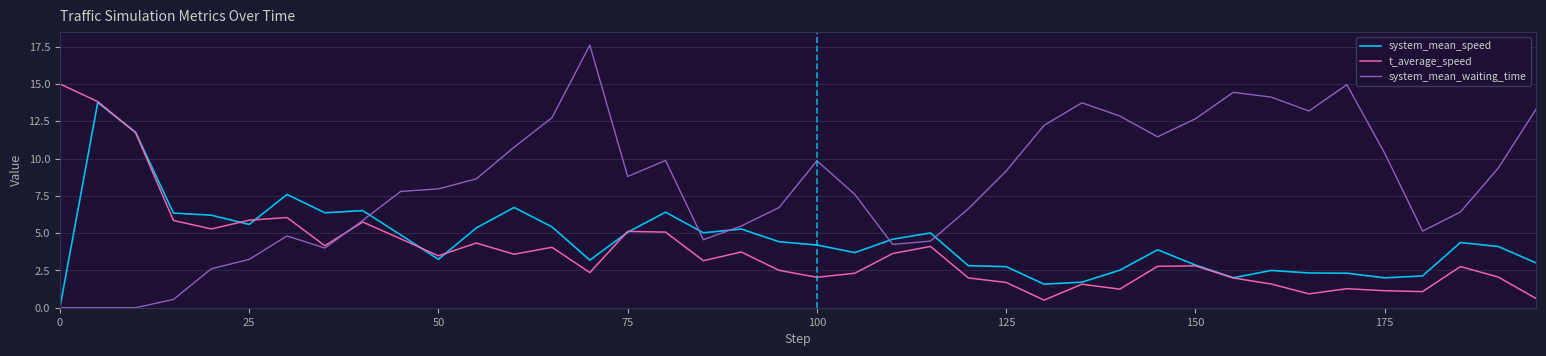

Which series has the largest total across all categories?

system_mean_waiting_time